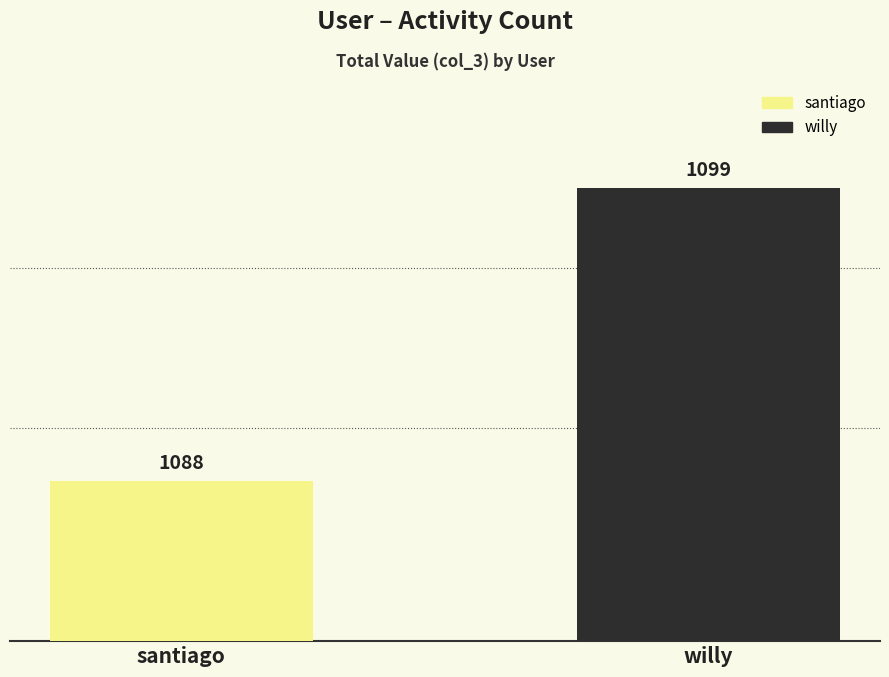

What is the ratio of the value at willy to the value at santiago?

1.0